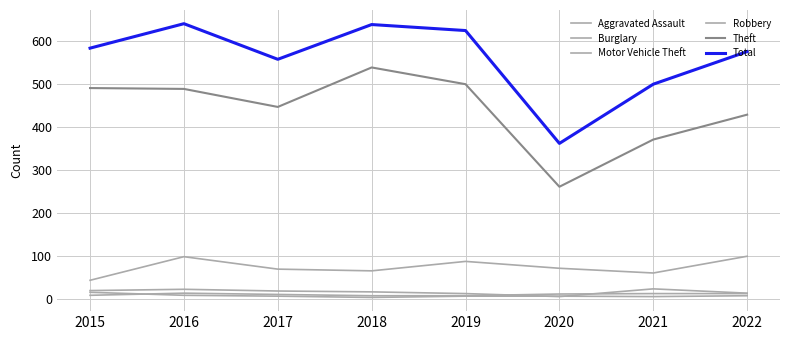

True or false: Total has a value of 625 at 2019.

True